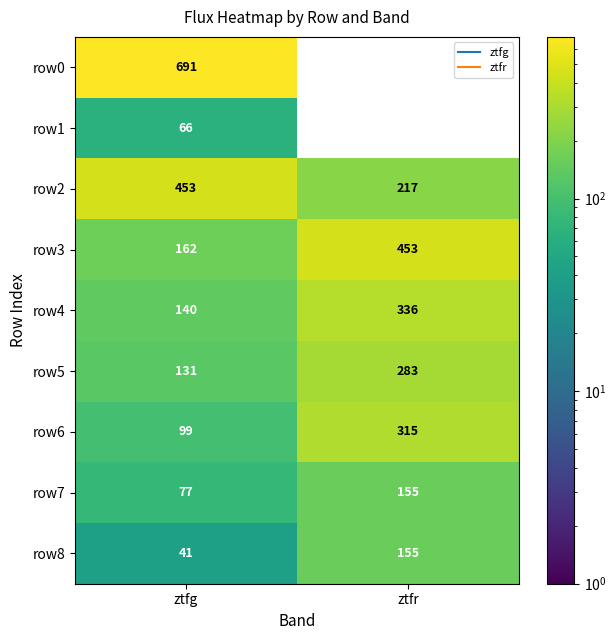

How many data points does each series have?

2